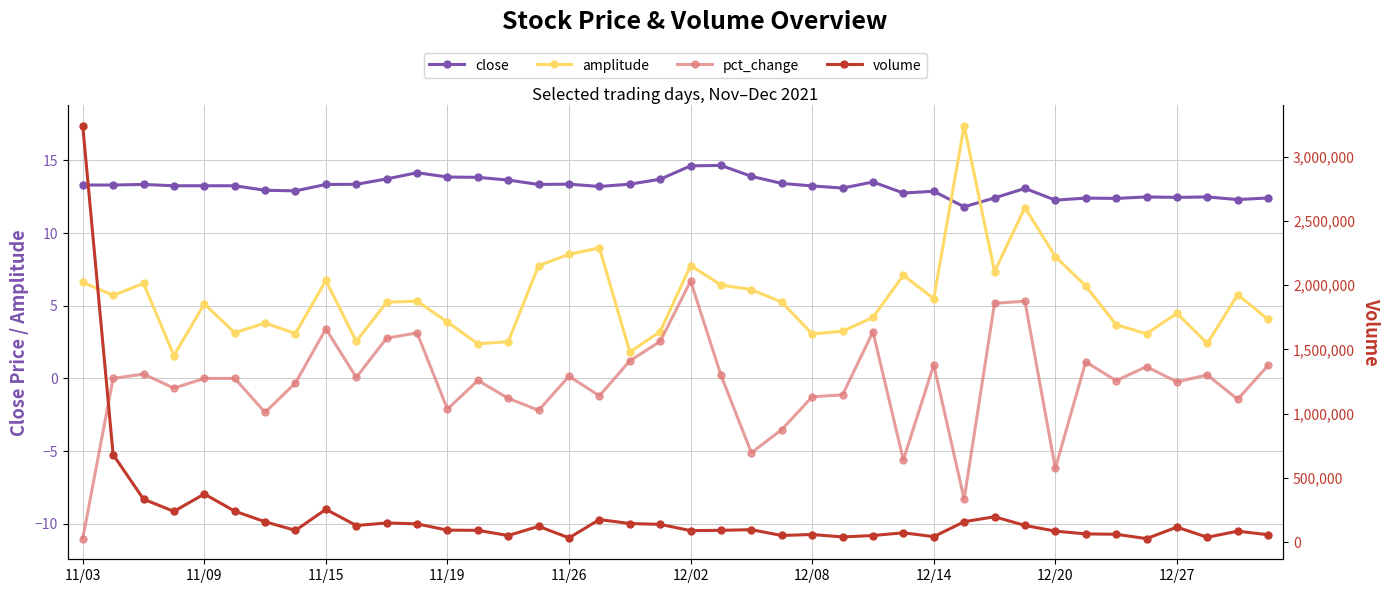

Rank the series at 12/20 from lowest to highest value.

pct_change, amplitude, close, volume